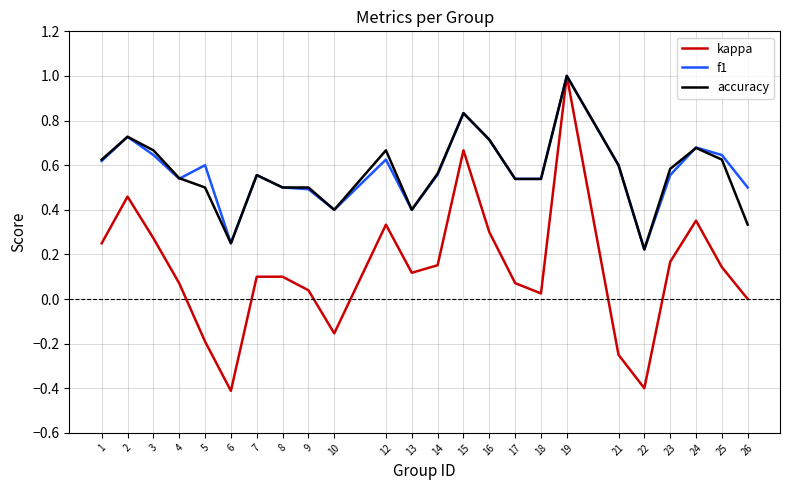

What are all the series names shown in the legend?

kappa, f1, accuracy